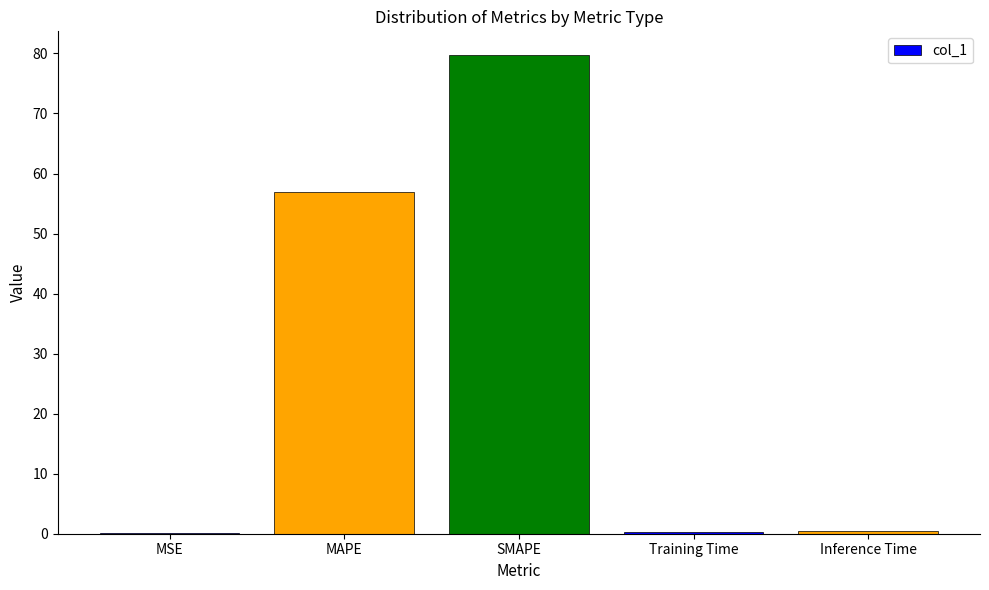

Which category has the highest value across all series?

SMAPE